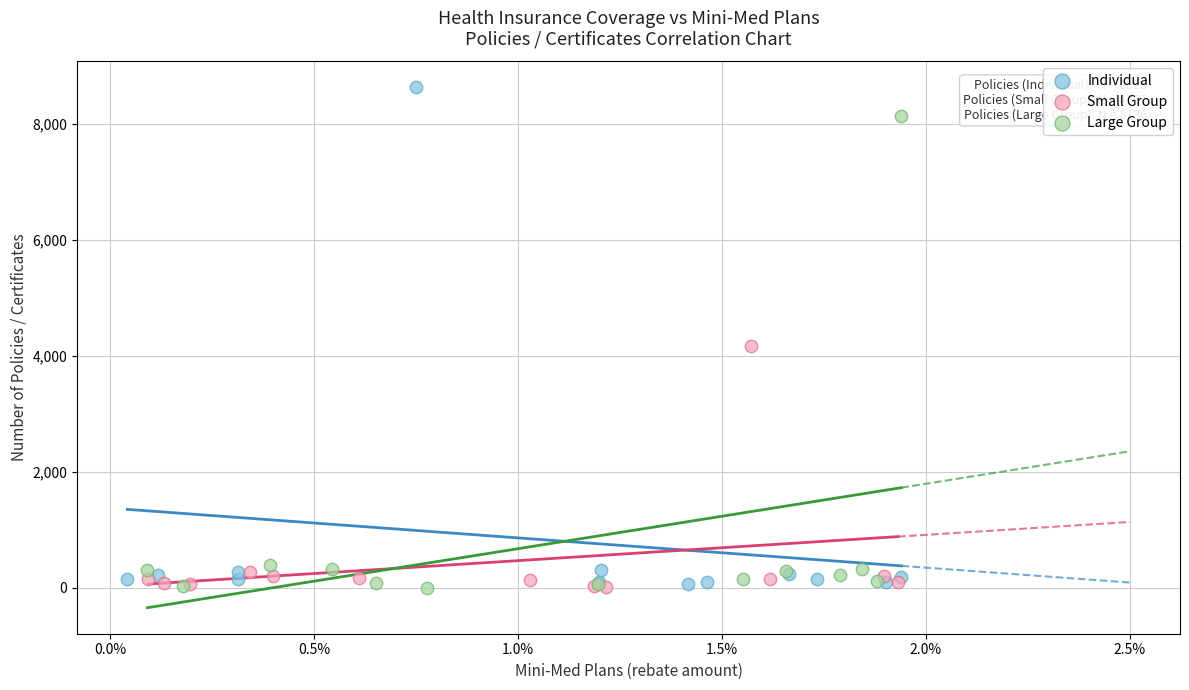

What are all the series names shown in the legend?

Individual, Small Group, Large Group